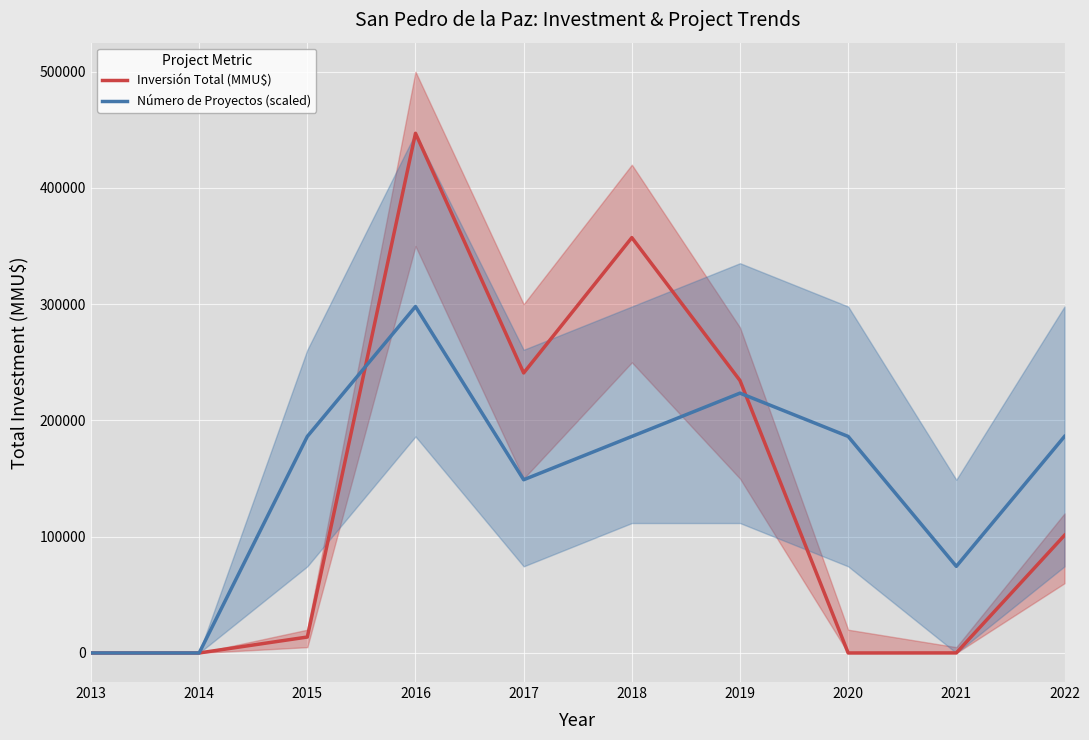

Which category has the lowest value across all series?

2013